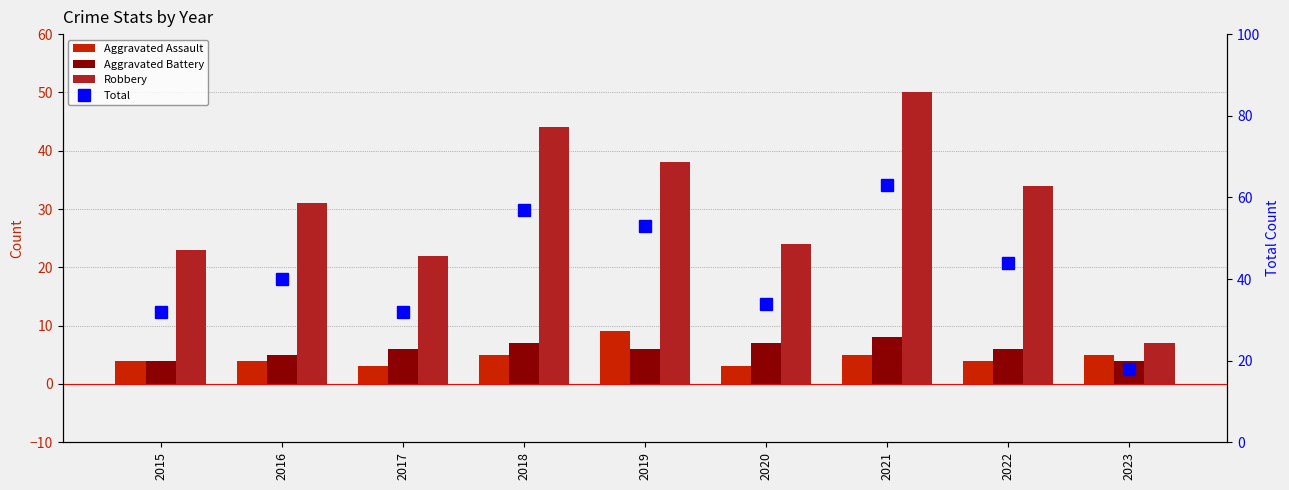

What is the difference between the maximum and minimum values in the Aggravated Battery series?

4